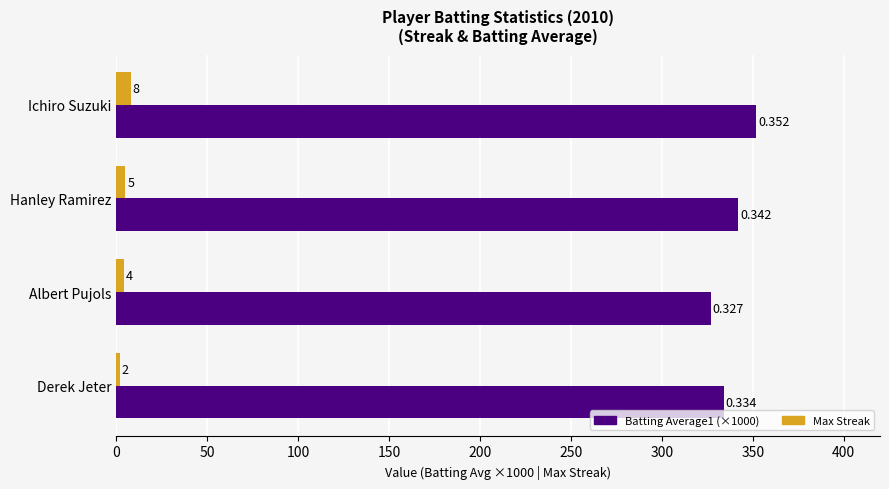

At which label is Batting Average1 (×1000) closest to 339?

Hanley Ramirez